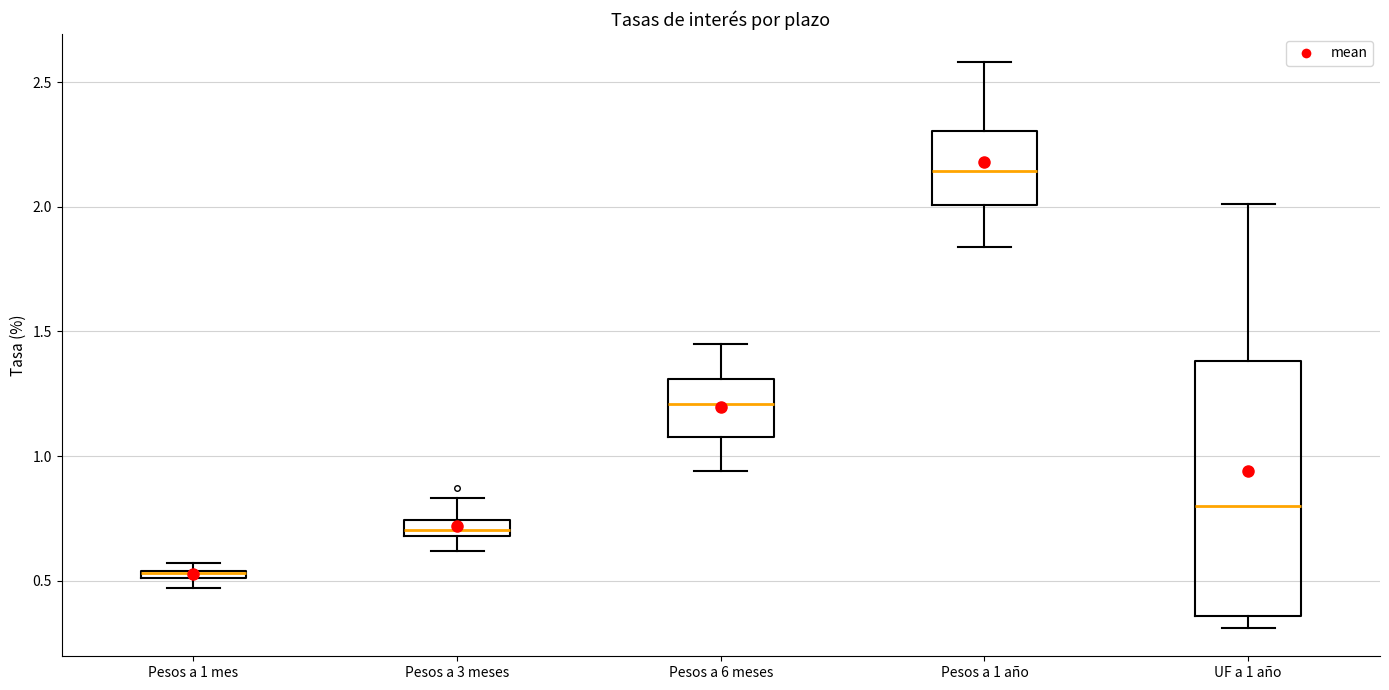

Which box's median line is the lowest?

Pesos a 1 mes